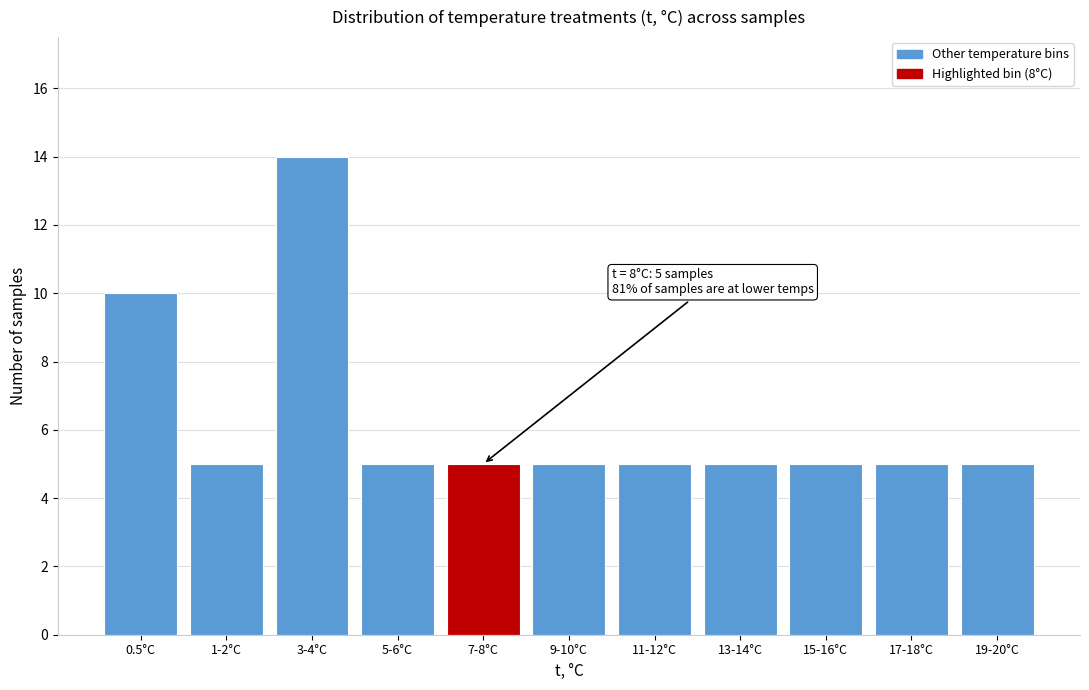

Reading left to right, transcribe all the data shown in this chart.

10	5	14	5	5	5	5	5	5	5	5